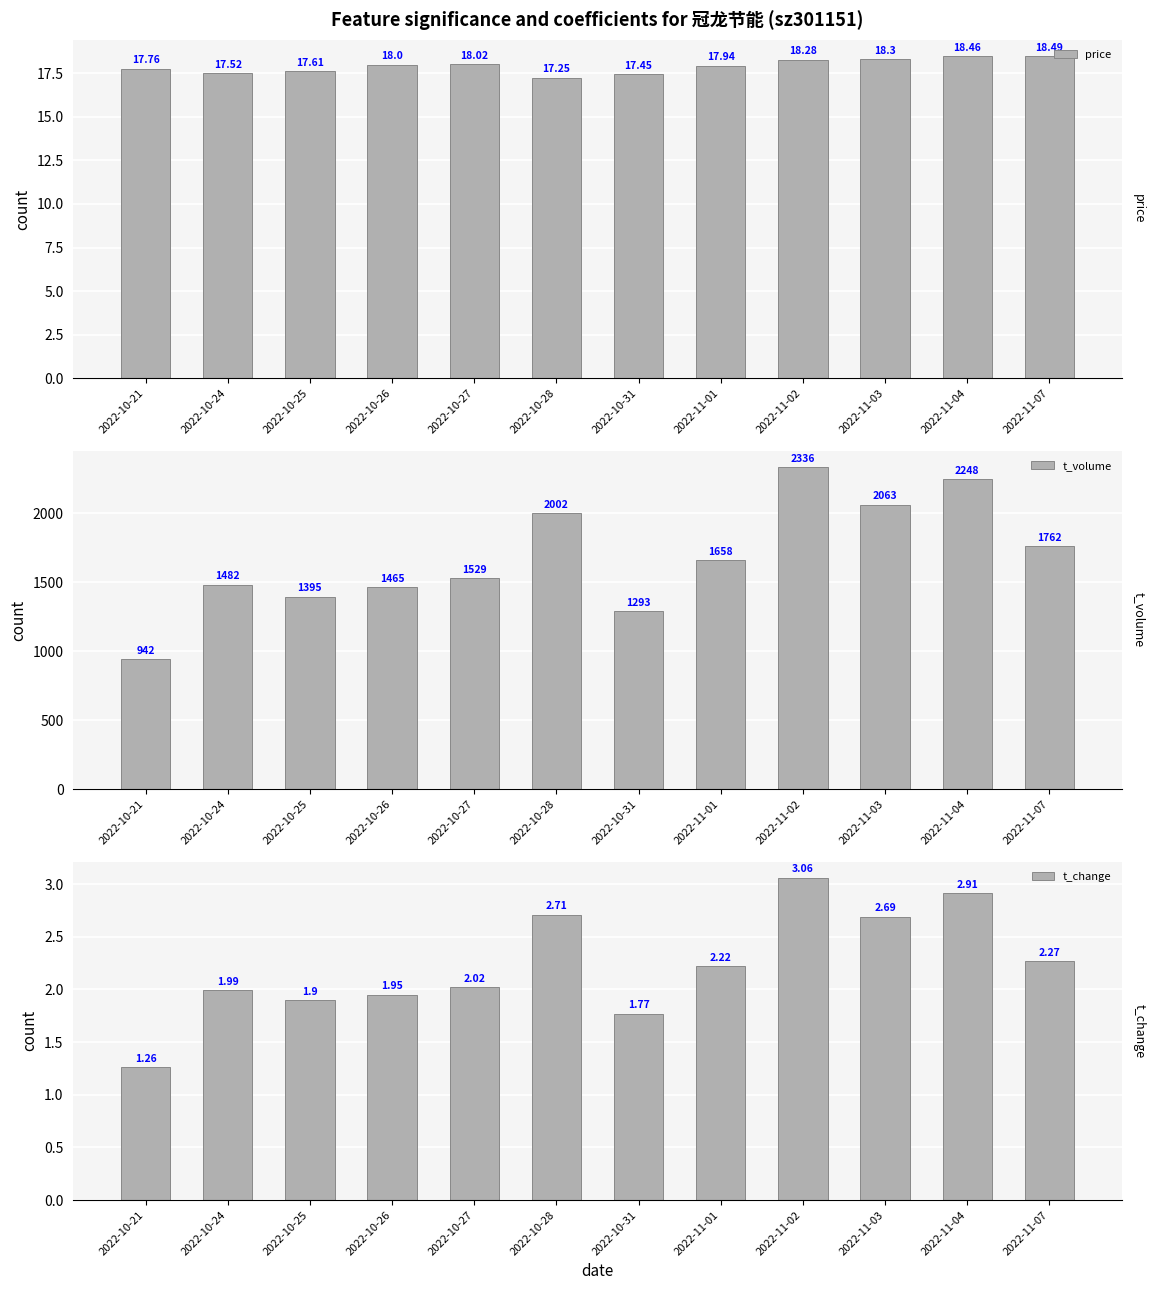

What is the spread (max minus min) of values at 2022-10-28?

1999.3